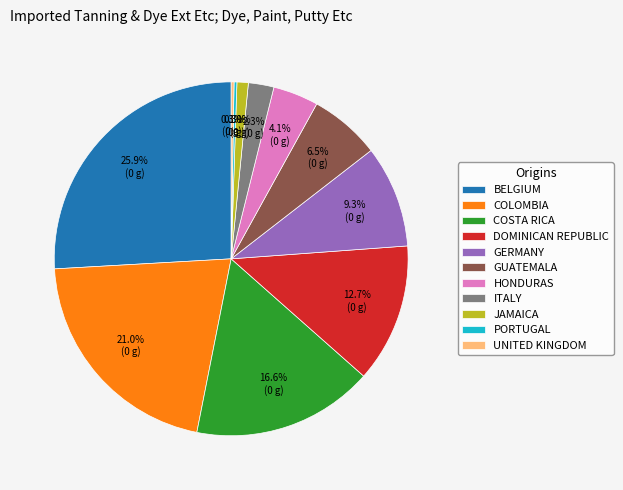

Is there any slice that represents more than half of the pie?

No